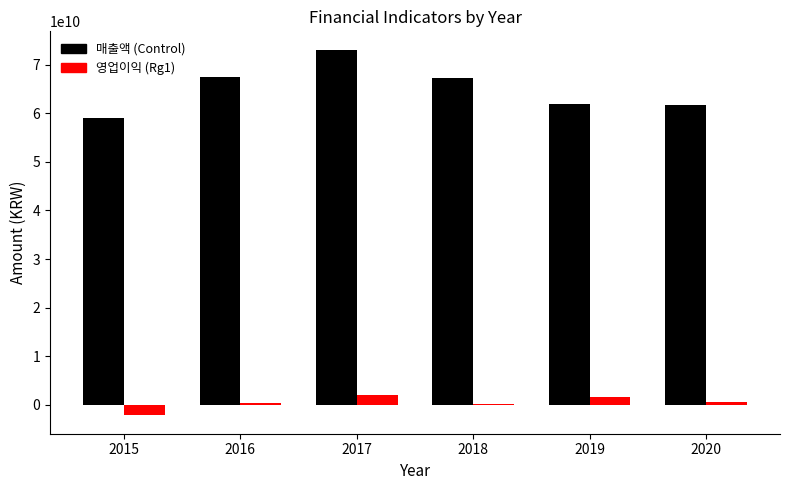

What is the maximum value shown in the chart?

73092699797